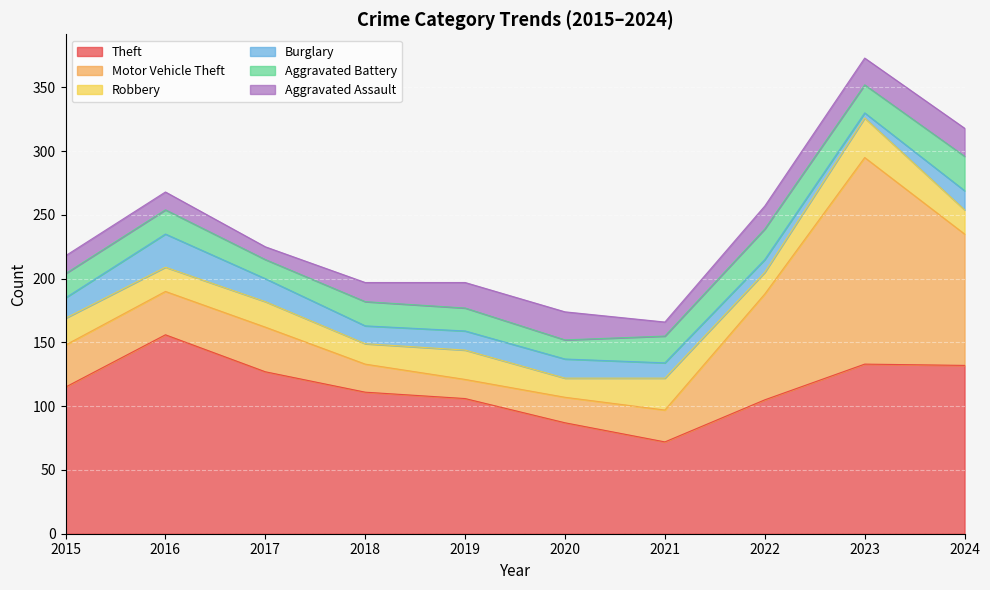

Which label corresponds to the largest value in the chart?

2023